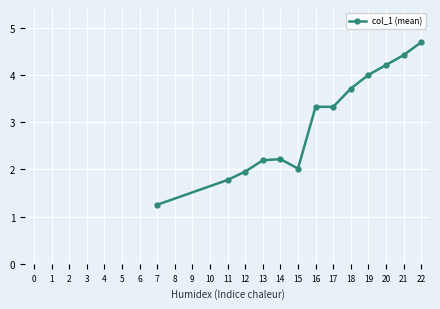

How many values exceed 3?

7